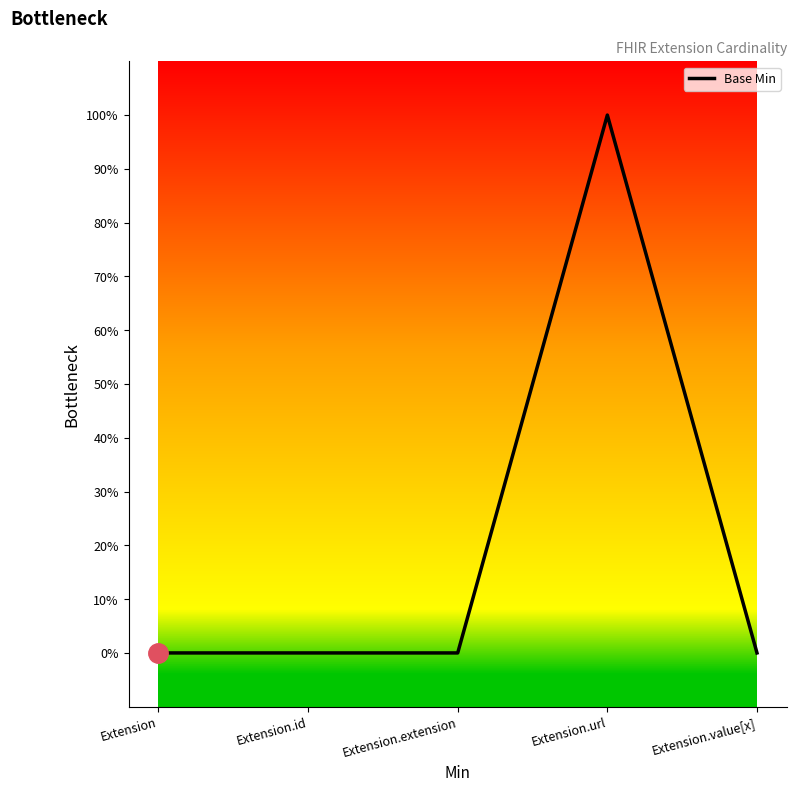

Does the chart display data point markers on the line(s)?

No